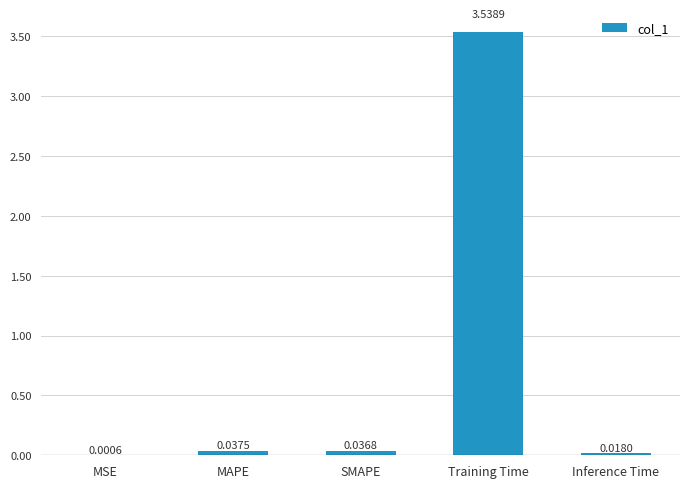

What is the change in value from SMAPE to Training Time?

+3.5